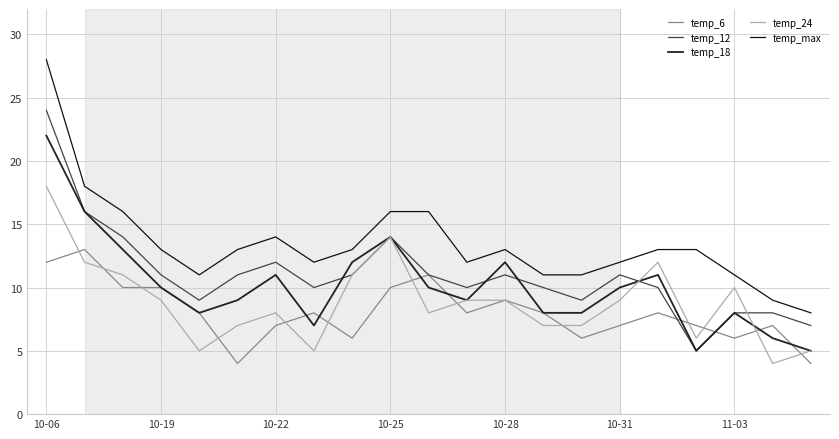

How many lines are shown in the chart?

5